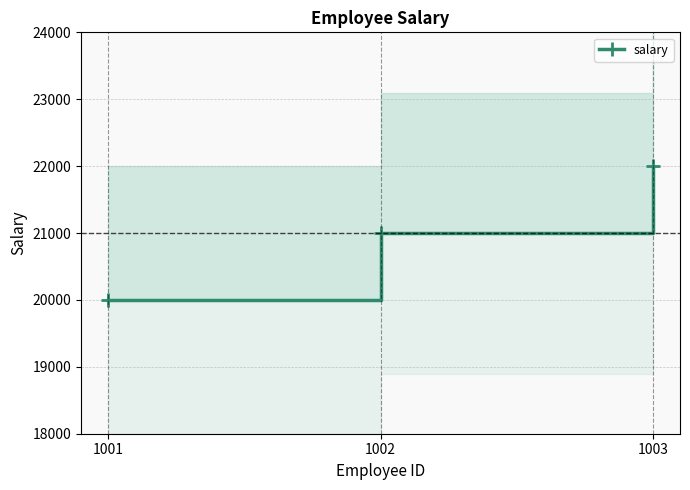

Reading left to right, extract all data points from this chart.

1001=20000	1002=21000	1003=22000